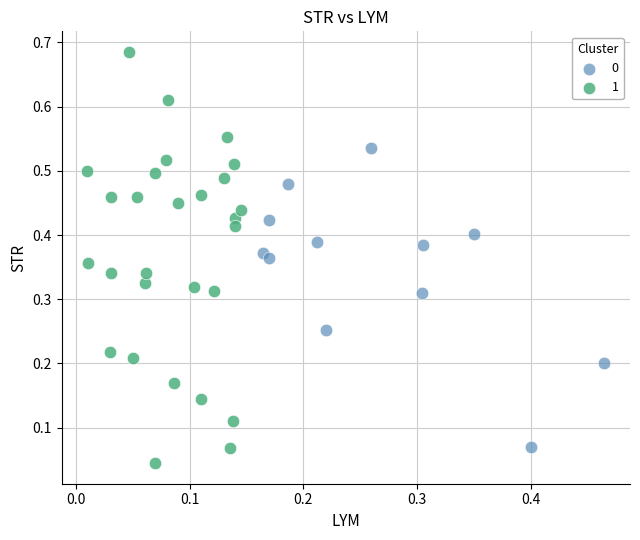

Which series reaches the maximum Y coordinate?

1